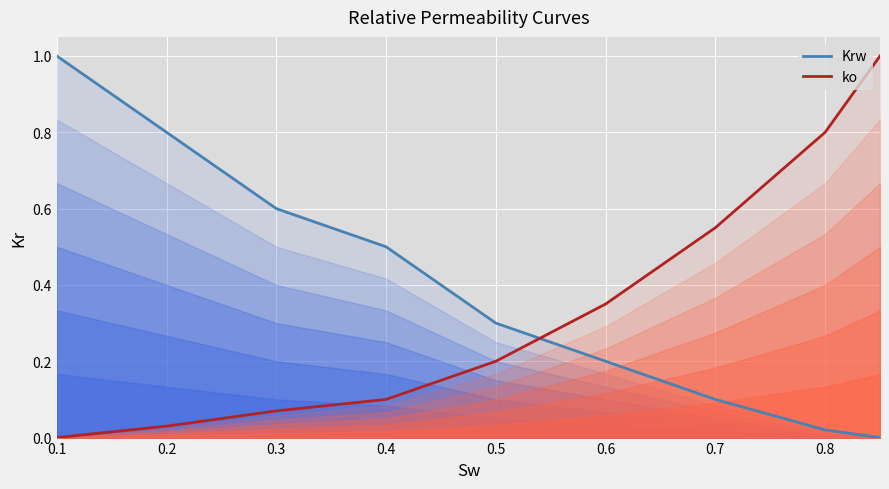

True or false: Krw has a value of 1.1 at 0.3.

False